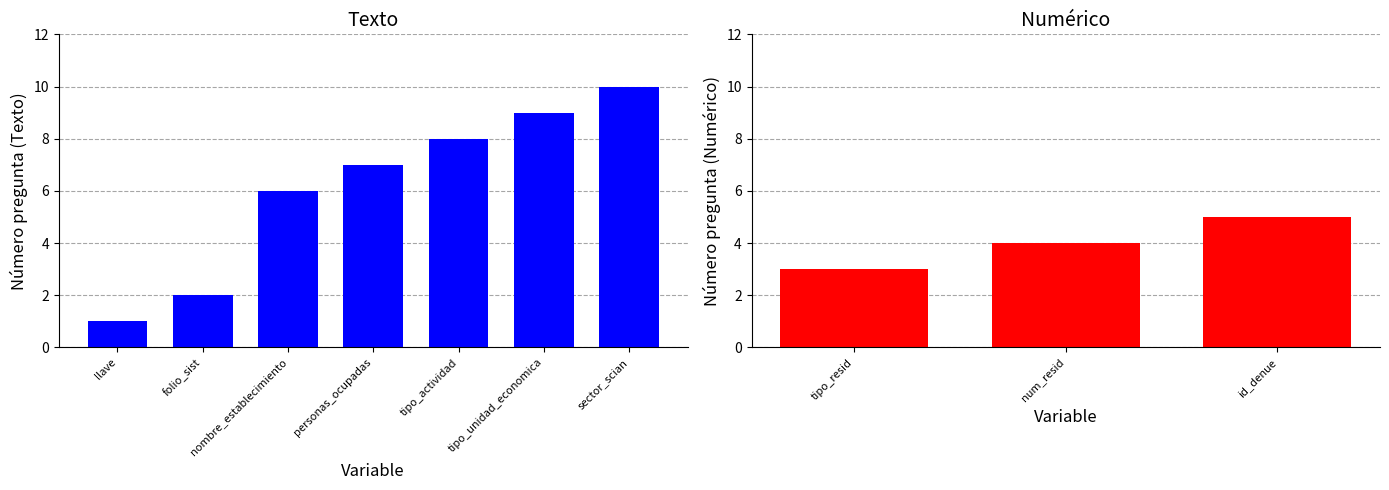

True or false: the data shows 5 at id_denue.

True